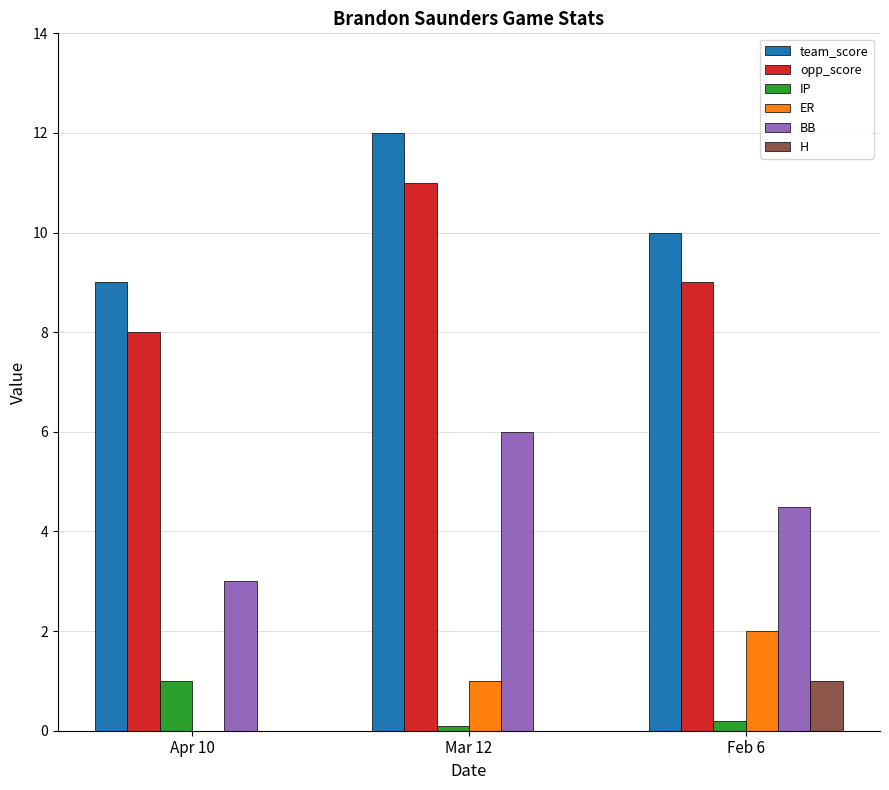

Which label corresponds to the largest value in the chart?

Mar 12